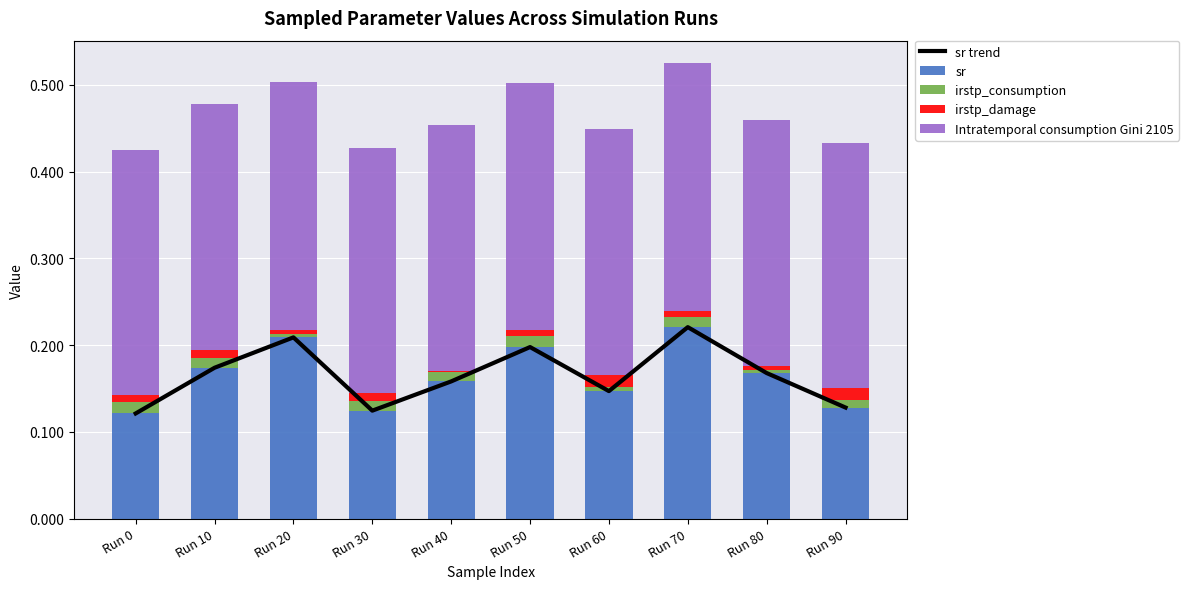

What are all the series names shown in the legend?

sr trend, sr, irstp_consumption, irstp_damage, Intratemporal consumption Gini 2105